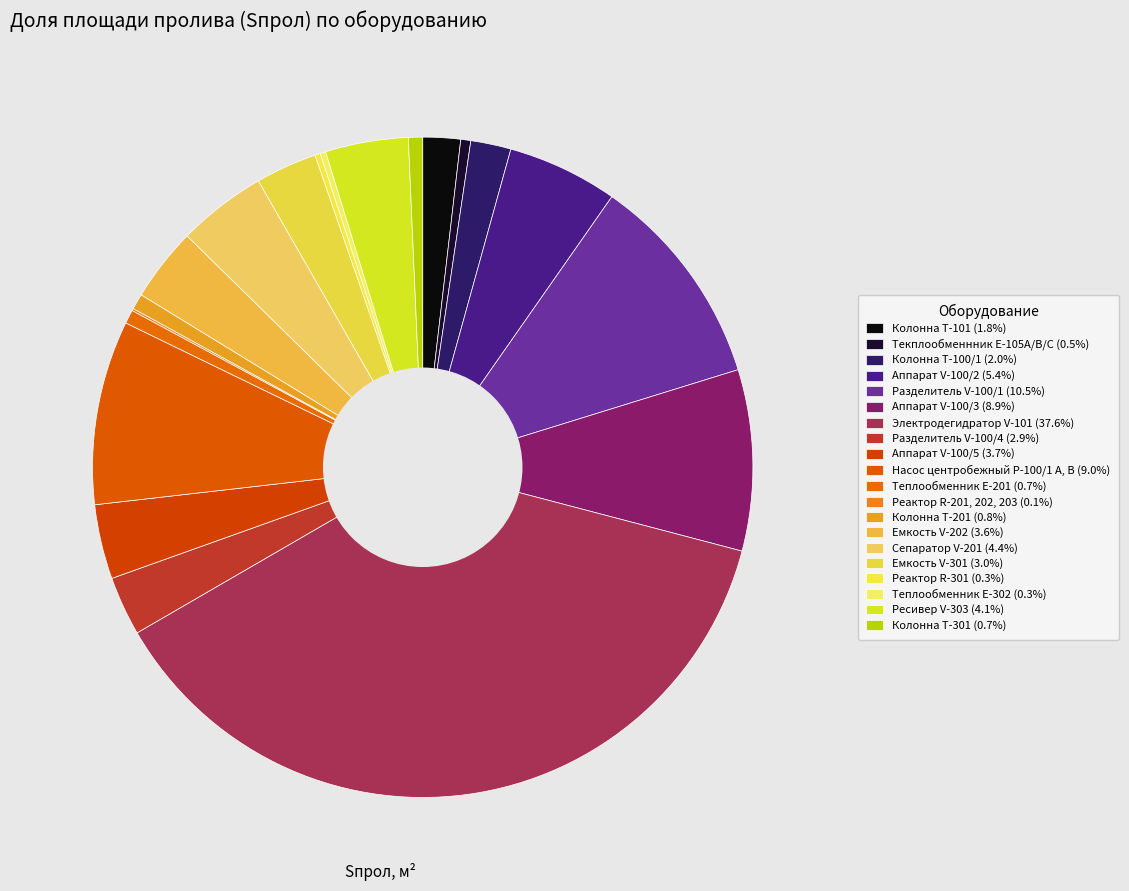

Rank the categories by value from highest to lowest.

Электродегидратор V-101, Разделитель V-100/1, Насос центробежный Р-100/1 А, В, Аппарат V-100/3, Аппарат V-100/2, Сепаратор V-201, Ресивер V-303, Аппарат V-100/5, Емкость V-202, Емкость V-301, Разделитель V-100/4, Колонна Т-100/1, Колонна Т-101, Колонна Т-201, Колонна Т-301, Теплообменник Е-201, Текплообменнник Е-105А/В/С, Теплообменник Е-302, Реактор R-301, Реактор R-201, 202, 203